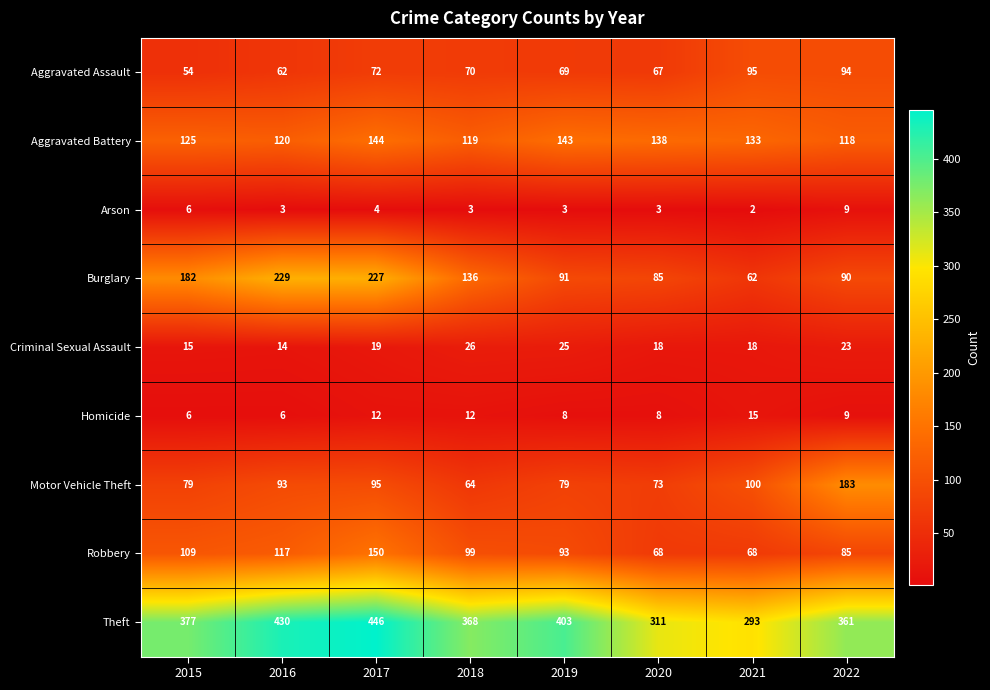

True or false: Homicide has a value of 12 at 2017.

True